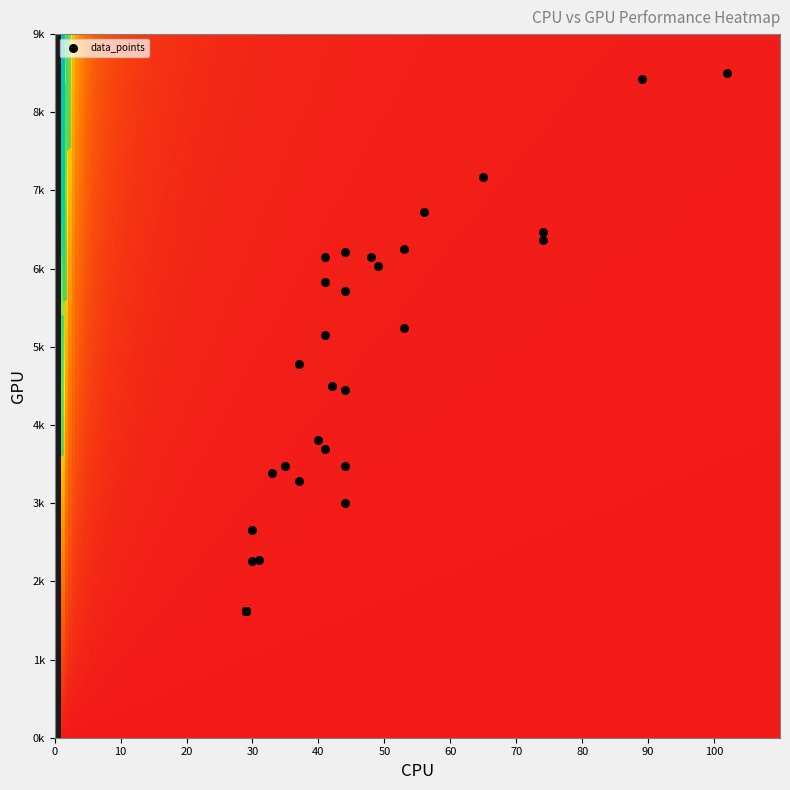

Reading right to left, list all the values displayed in this chart.

col_0: 39=39	38=38	37=37	36=36	35=35	34=34	33=33	32=32	31=31	30=30	29=29	28=28	27=27	26=26	25=25	24=24	23=23	22=22	21=21	20=20	19=19	18=18	17=17	16=16	15=15	14=14	13=13	12=12	11=11	10=10	9=9	8=8	7=7	6=6	5=5	4=4	3=3	2=2	1=1	0=0
col_1: 39=29	38=29	37=29	36=29	35=29	34=29	33=29	32=29	31=29	30=29	29=29	28=29	27=44	26=102	25=44	24=44	23=44	22=33	21=37	20=41	19=53	18=48	17=65	16=30	15=41	14=74	13=31	12=37	11=53	10=56	9=44	8=49	7=42	6=41	5=89	4=40	3=41	2=74	1=35	0=30
col_2: 39=1624	38=1624	37=1624	36=1624	35=1624	34=1624	33=1624	32=1624	31=1624	30=1624	29=1624	28=1624	27=5717	26=8502	25=3005	24=6218	23=4443	22=3381	21=3287	20=6146	19=6247	18=6149	17=7168	16=2656	15=5828	14=6364	13=2277	12=4779	11=5240	10=6729	9=3471	8=6029	7=4504	6=5156	5=8428	4=3803	3=3698	2=6474	1=3472	0=2256